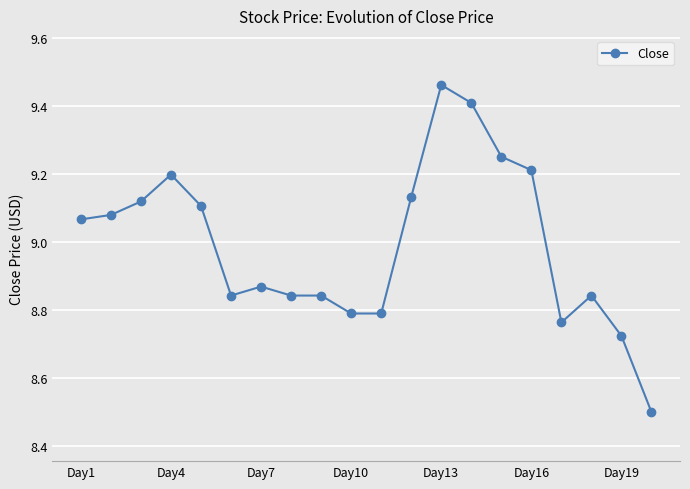

True or false: the data has more than 1 interior local peaks.

True